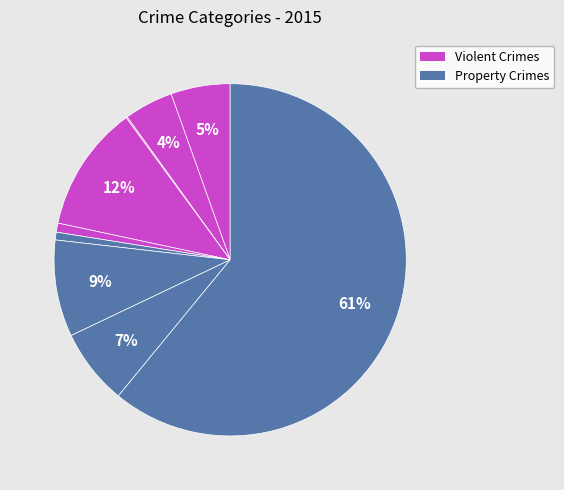

Which category has the smallest portion of the pie?

Arson